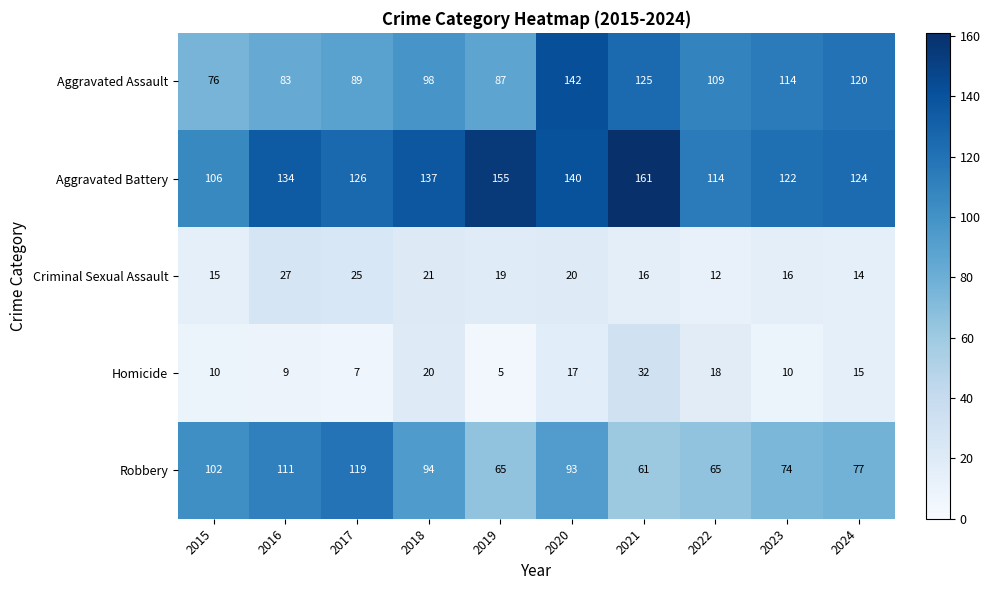

What is the total value across all series at 2017?

366